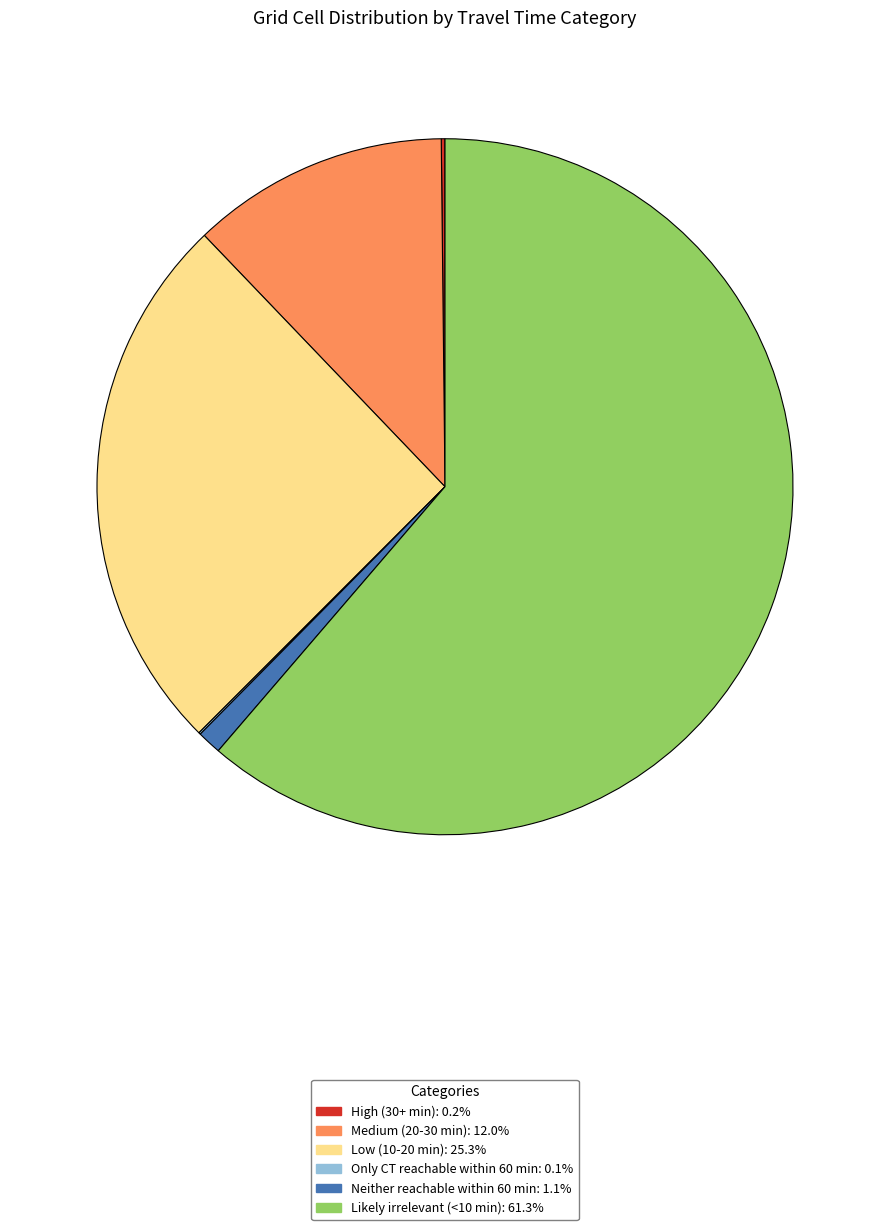

Combined, do Likely irrelevant (<10 min) and Medium (20-30 min) account for over 50%?

Yes